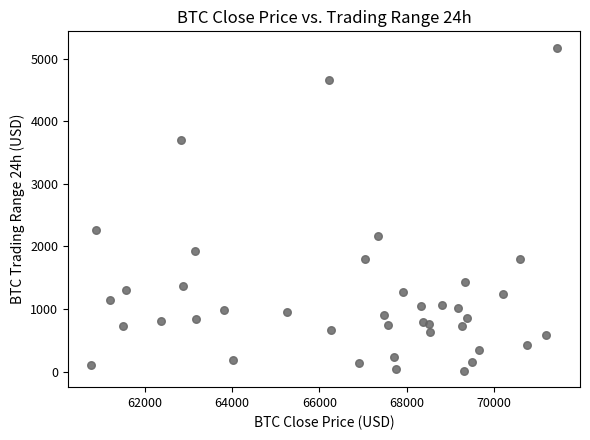

What is the range of Y values (max minus min)?

5167.3